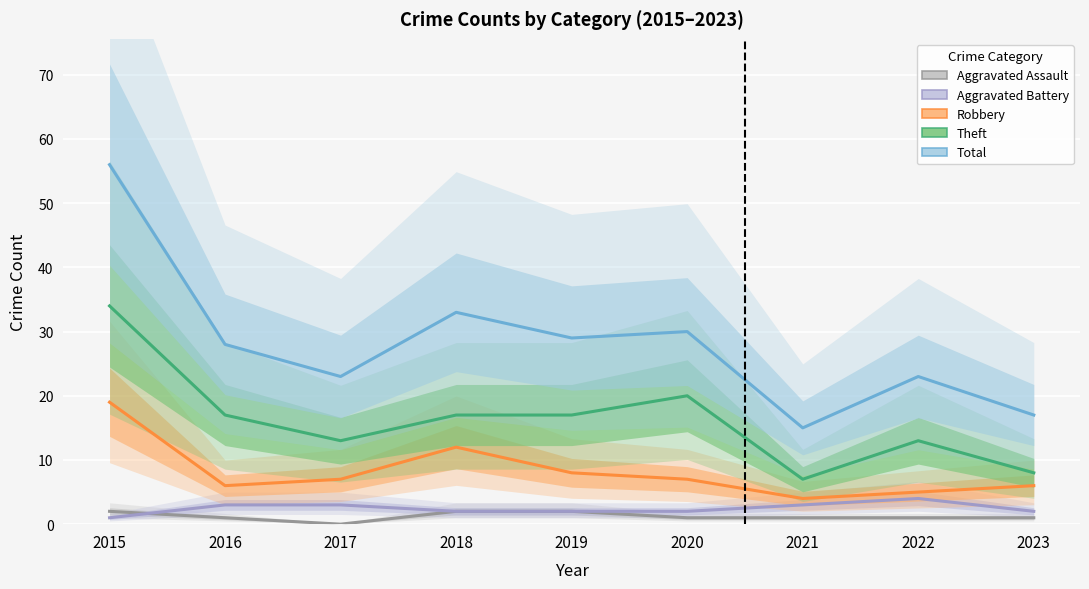

True or false: Theft and Robbery intersect in this chart.

False